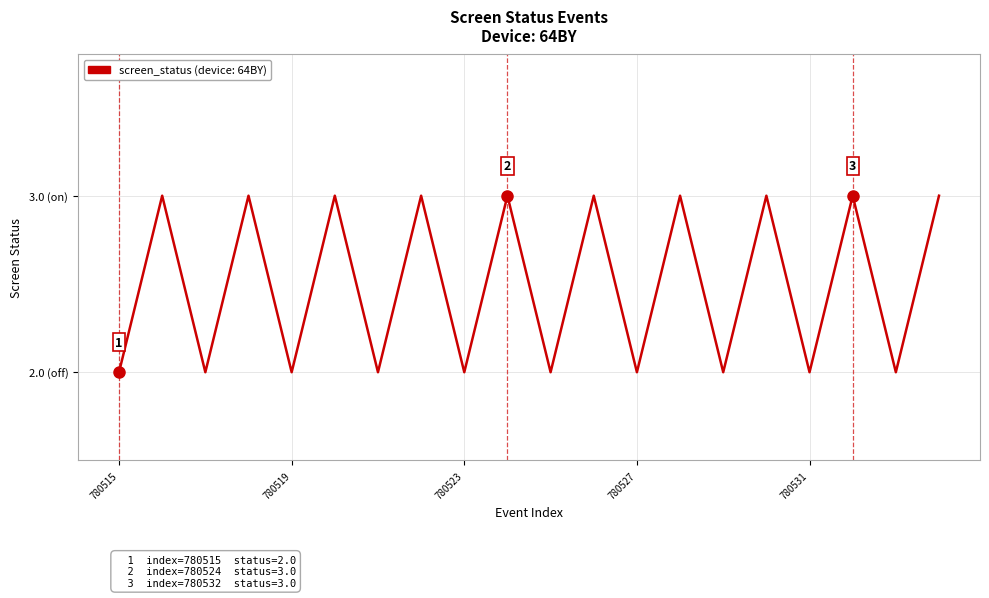

What is the maximum value shown in the chart?

3